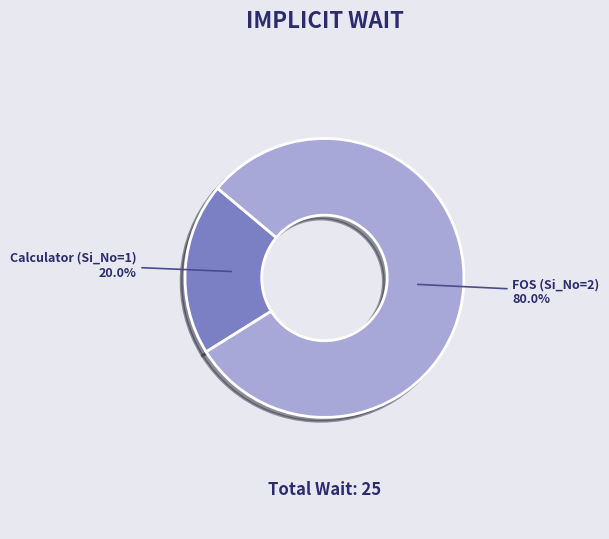

To the nearest percent, what is the average slice percentage?

50%